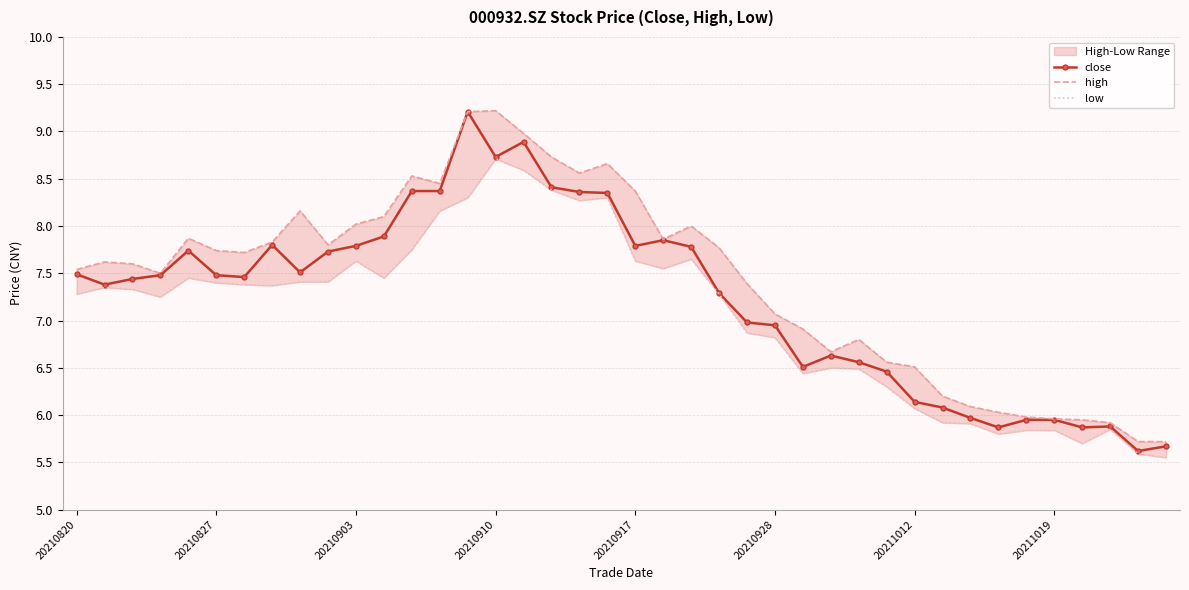

True or false: close and low intersect in this chart.

False